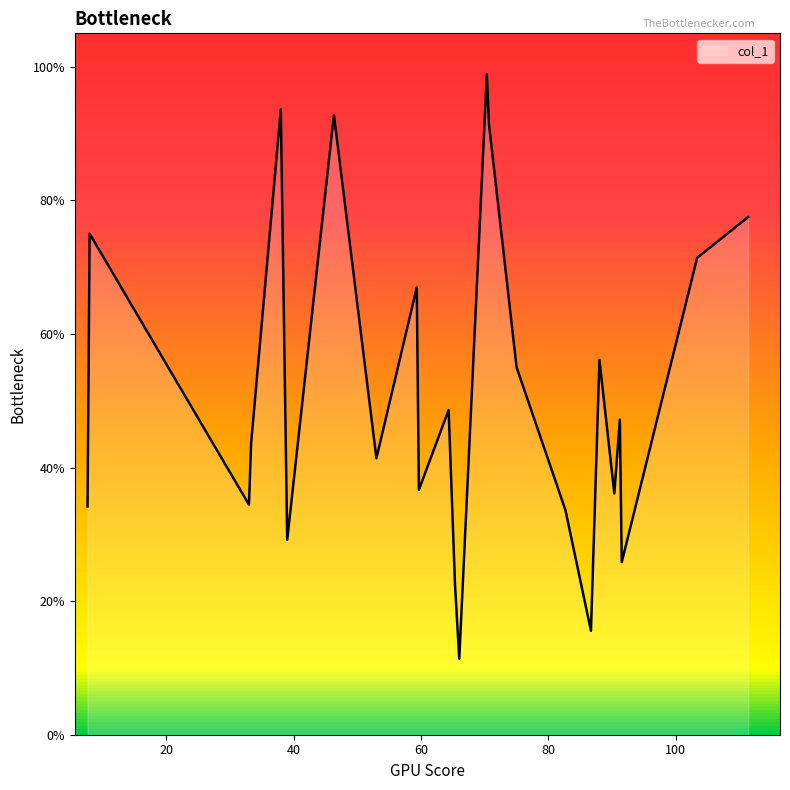

How many series are shown in this chart?

1